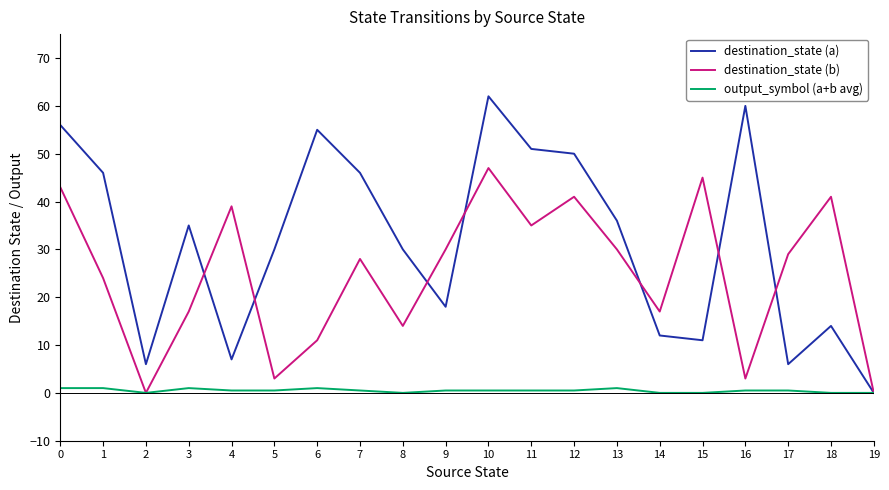

At which category is the sum across all series the highest?

10